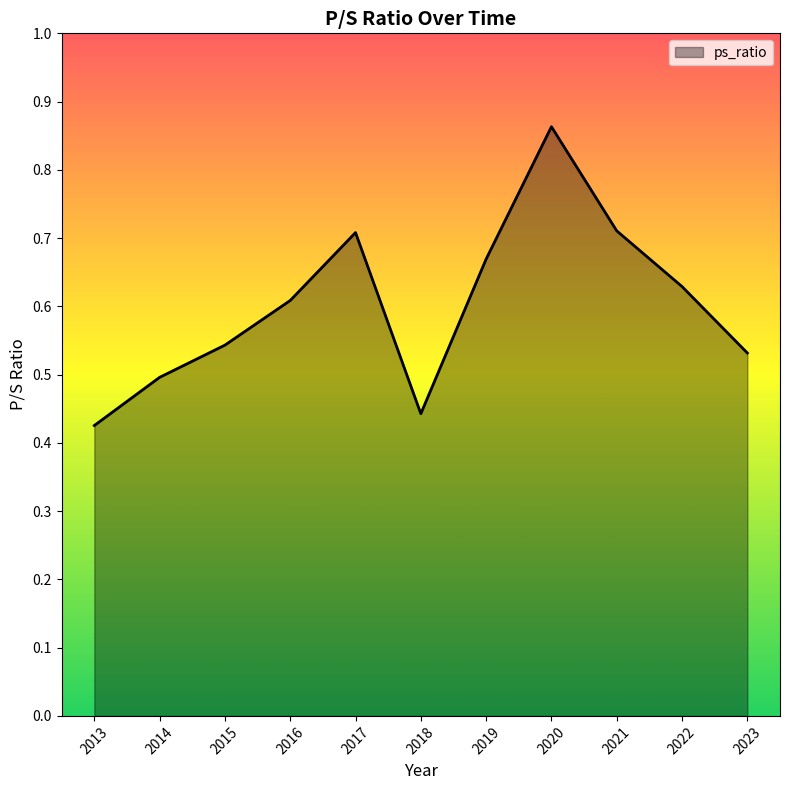

Is it true that the value at 2019 is 1.1?

False